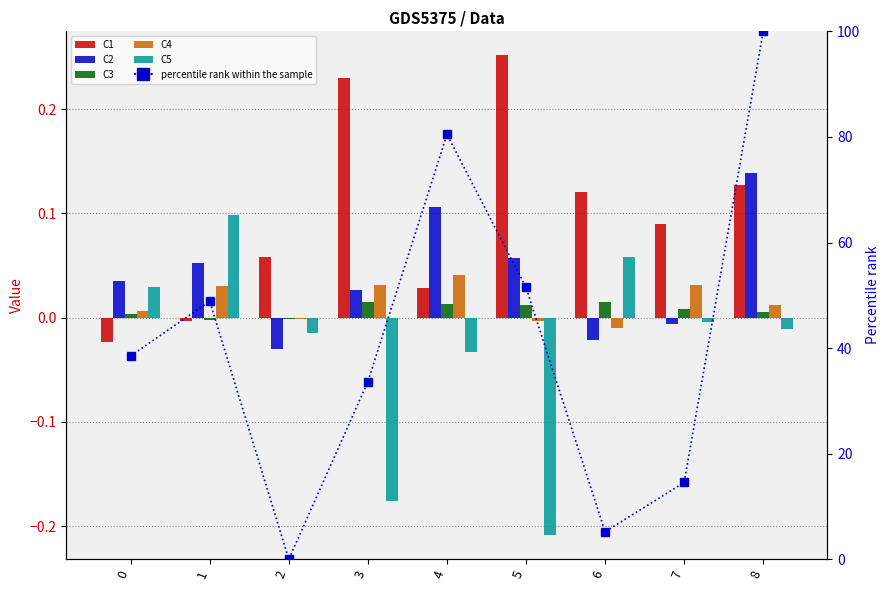

What is the smallest value displayed?

-0.2